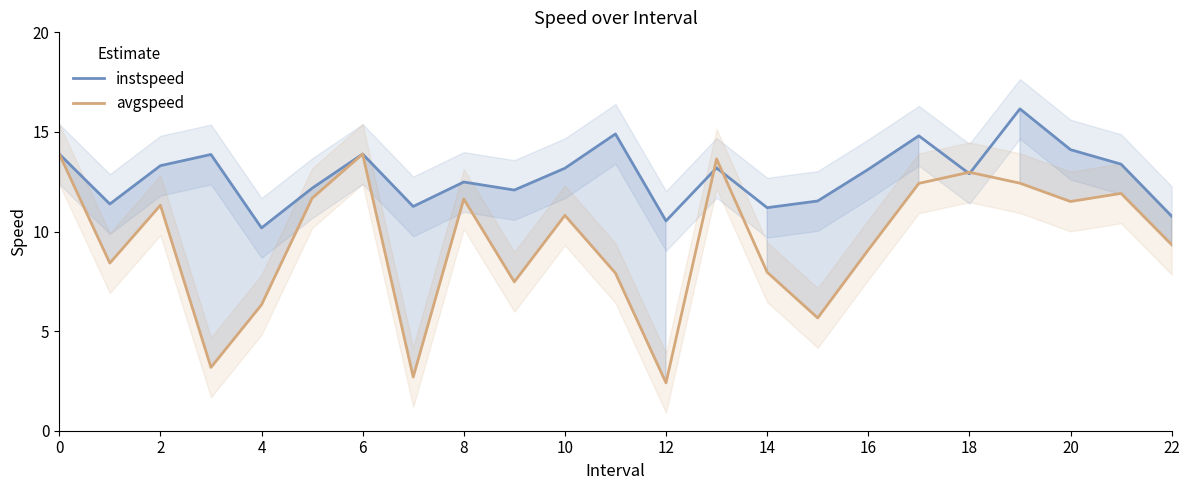

Count the number of categories in the chart.

23